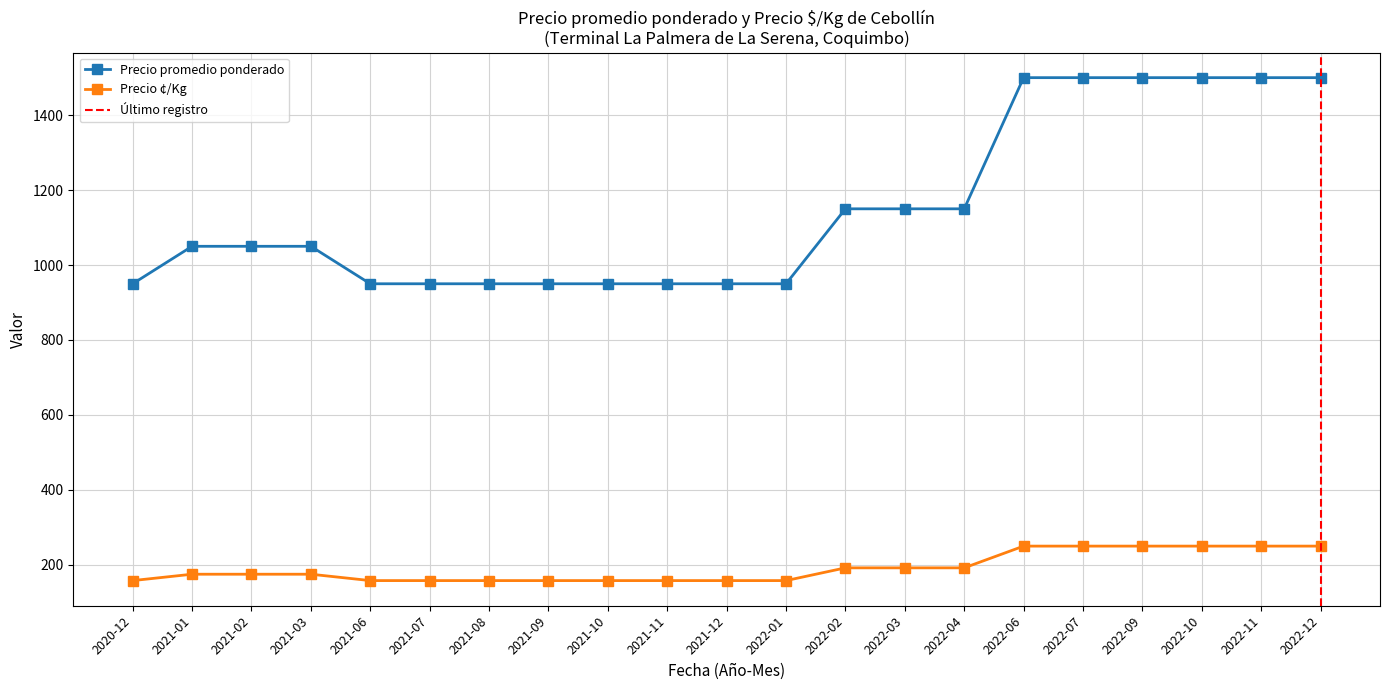

Reading right to left, what are all the values shown in this chart?

Precio promedio ponderado: 1500	1500	1500	1500	1500	1500	1150	1150	1150	950	950	950	950	950	950	950	950	1050	1050	1050	950
Precio ¢/Kg: 250	250	250	250	250	250	192	192	192	158	158	158	158	158	158	158	158	175	175	175	158